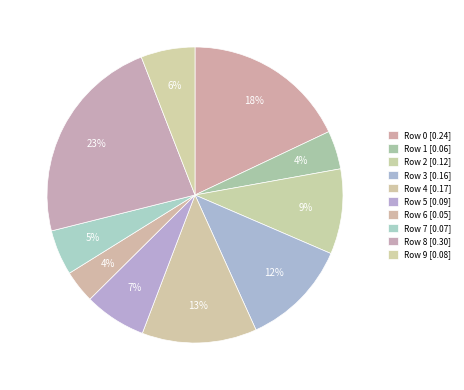

Count the number of slices in the pie.

10